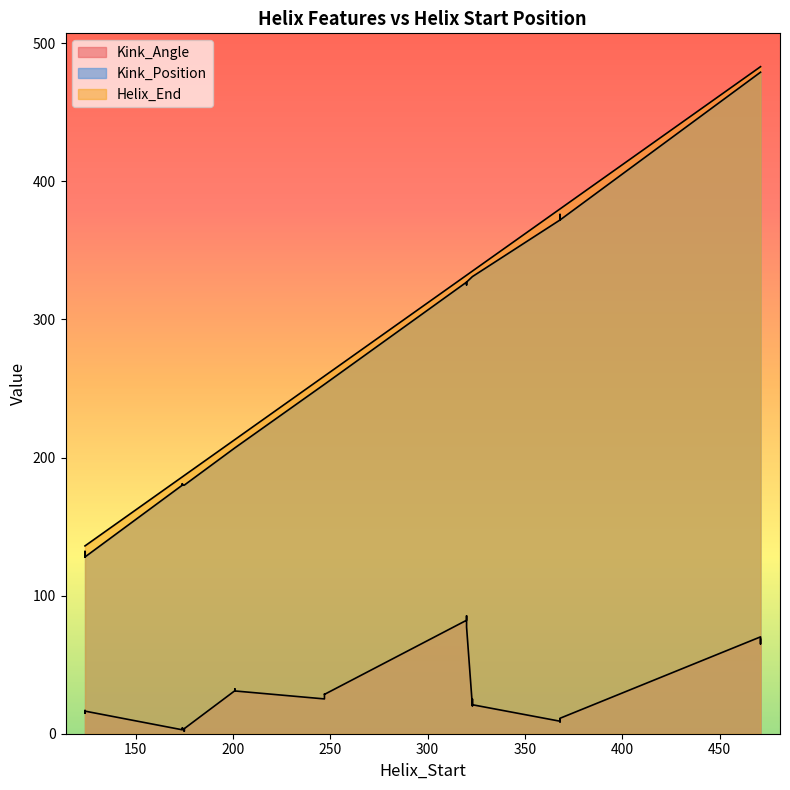

Where does the Kink_Position series first go above 253?

4